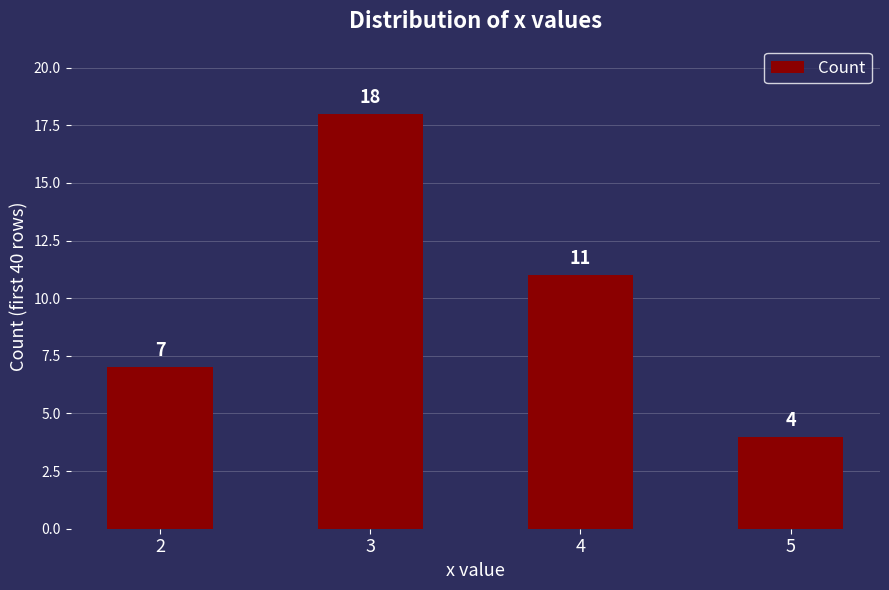

At which label is the value closest to 11?

4